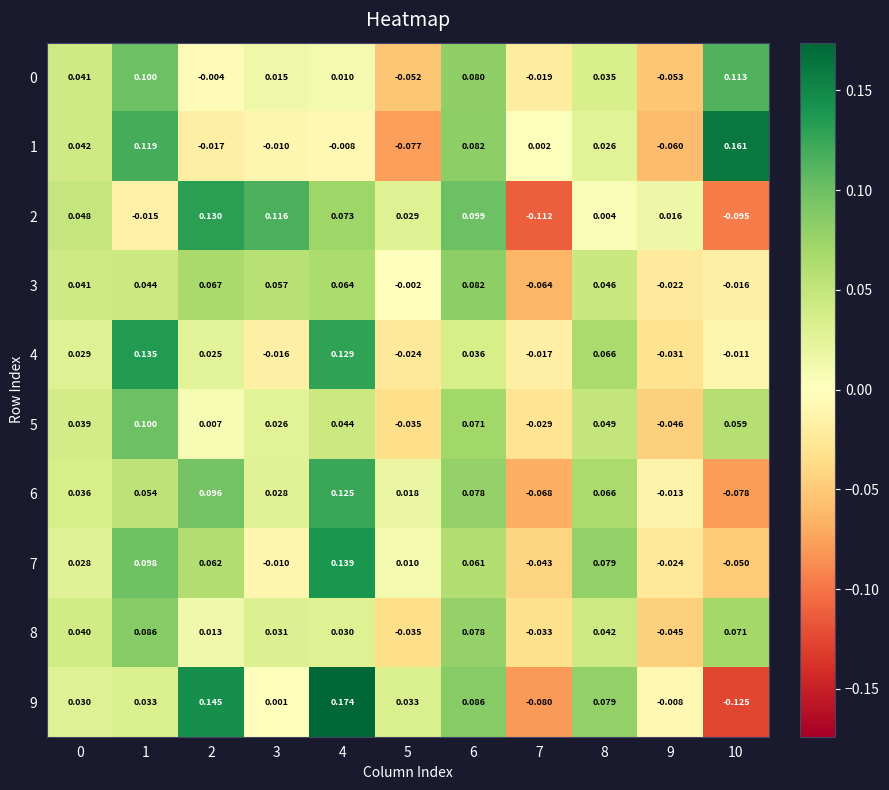

Is the value of 3 at 8 greater than the value of 1 at 0?

Yes